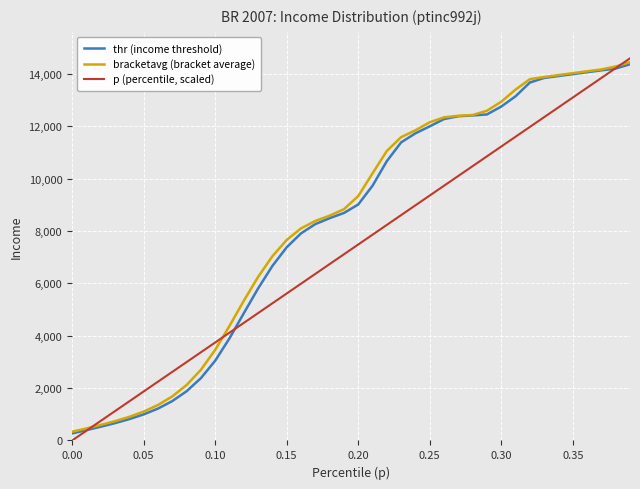

Does the chart display data point markers on the line(s)?

No